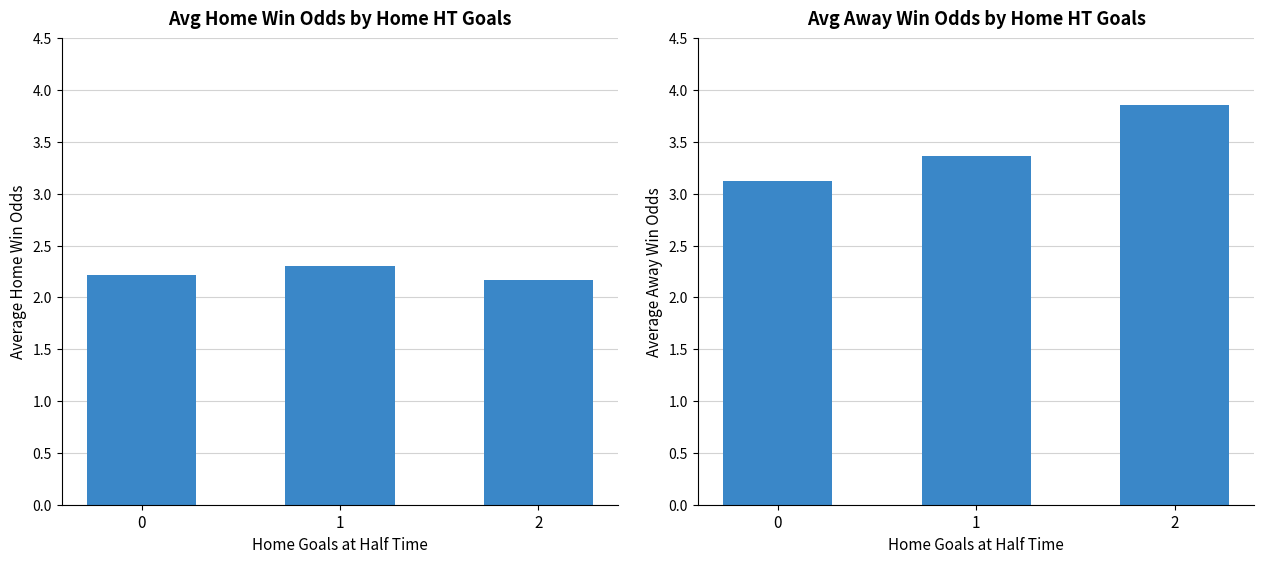

Are the bars grouped side by side (vs. stacked)?

Yes